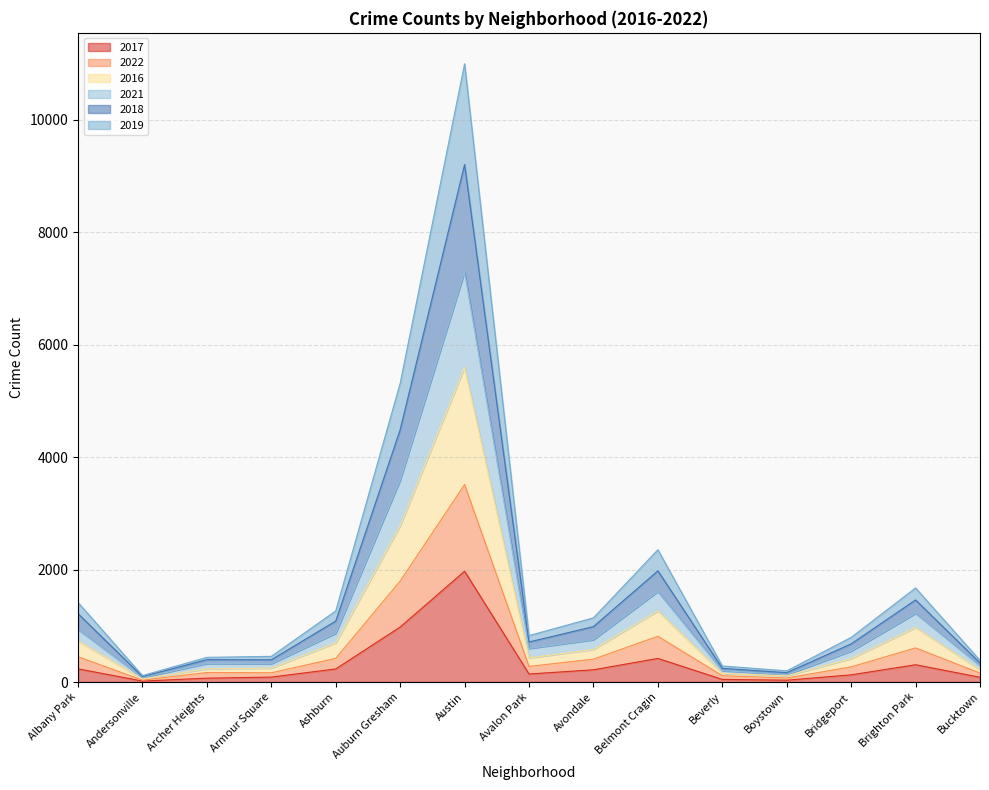

At which category is the sum across all series the highest?

Austin